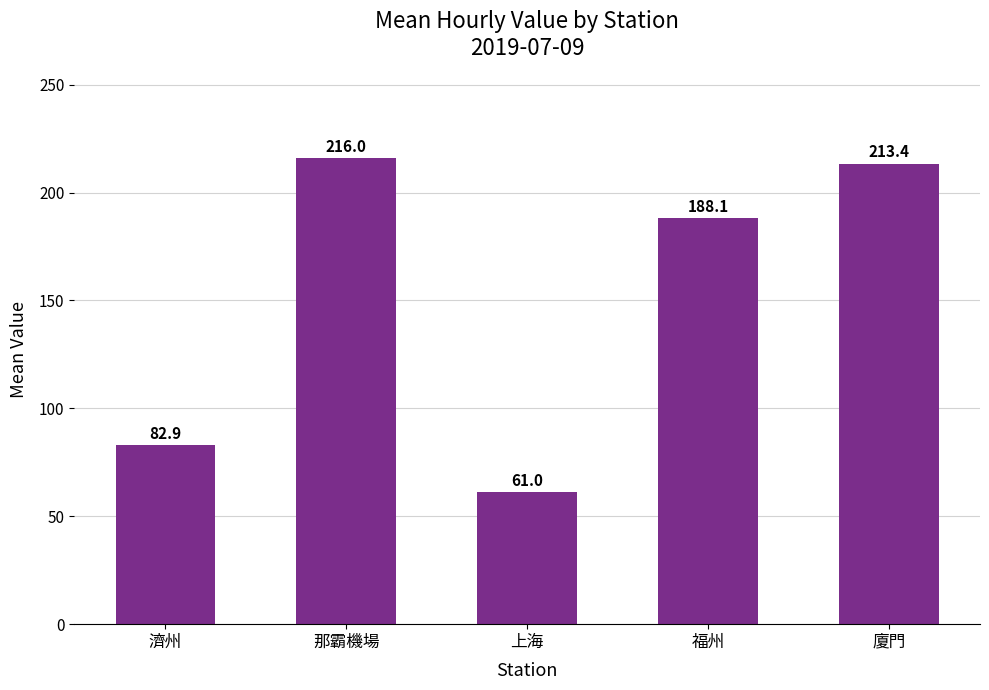

What is the ratio of the value at 濟州 to the value at 廈門?

0.4